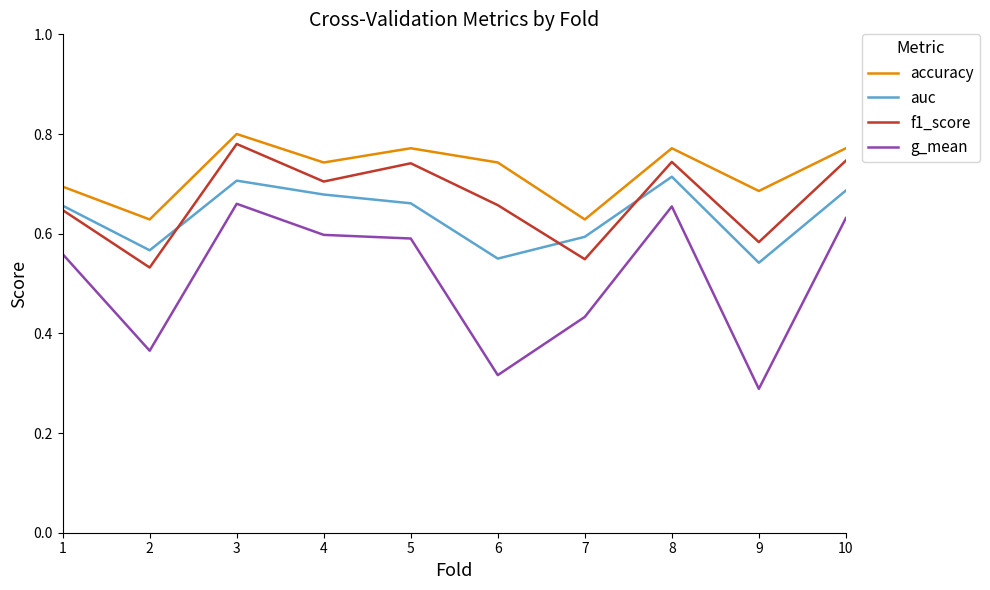

At which label is g_mean closest to 0?

9